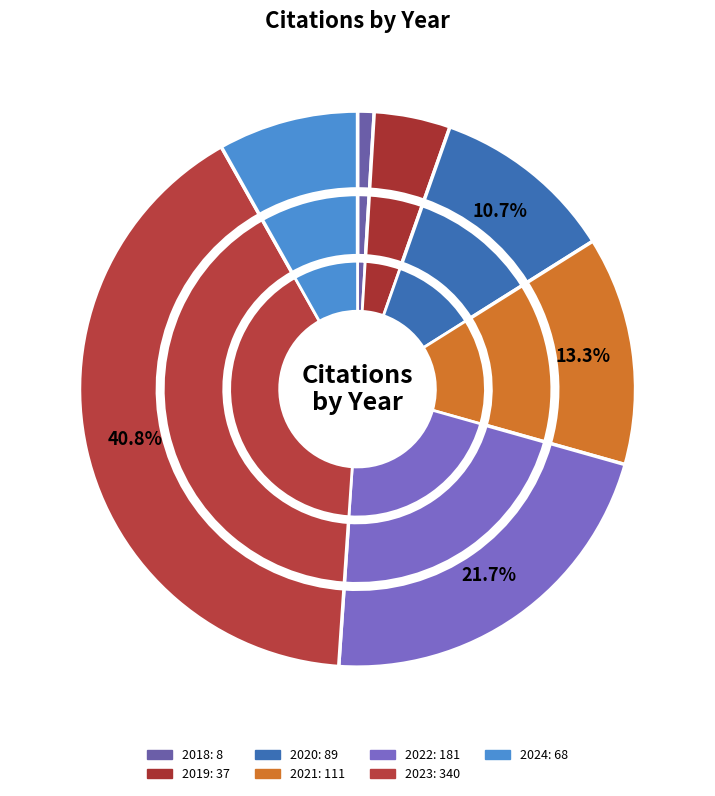

Approximately how many times larger is the value at 2024 compared to 2020?

0.8